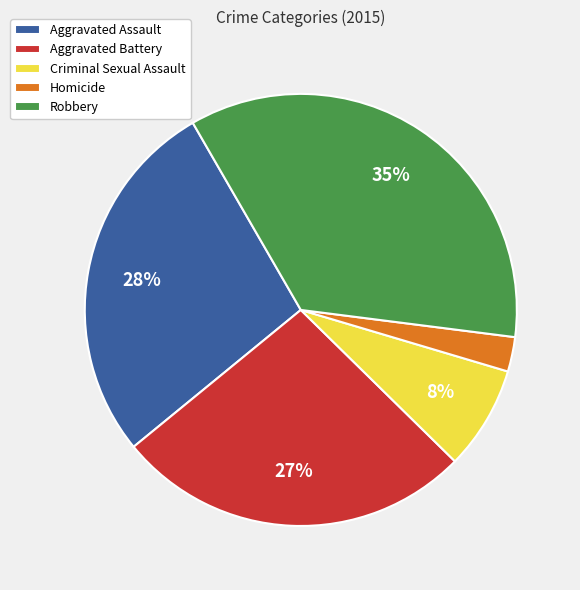

To the nearest percent, what is the average slice percentage?

20%